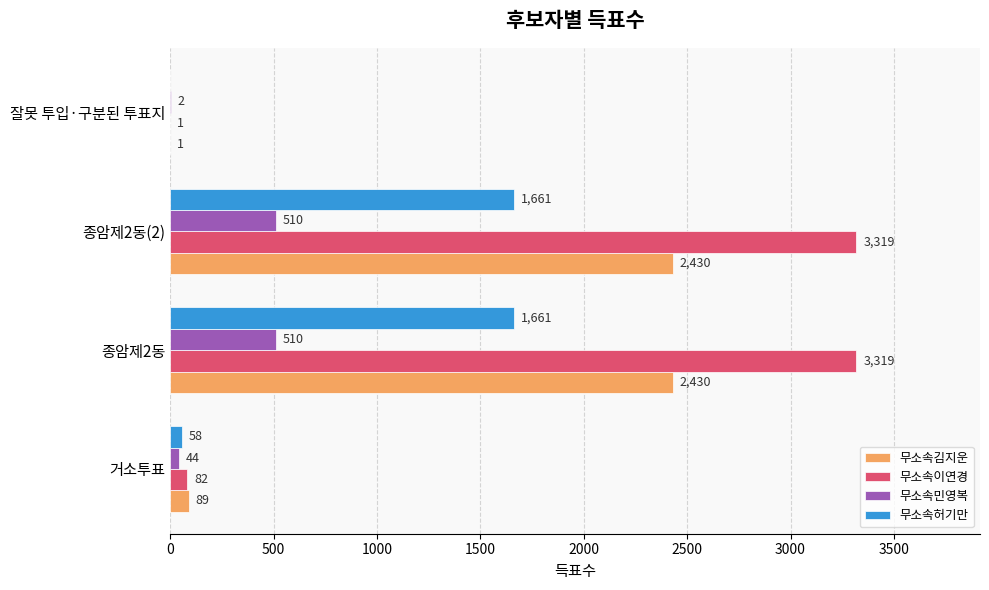

What is the sum of all 무소속이연경 values?

6721